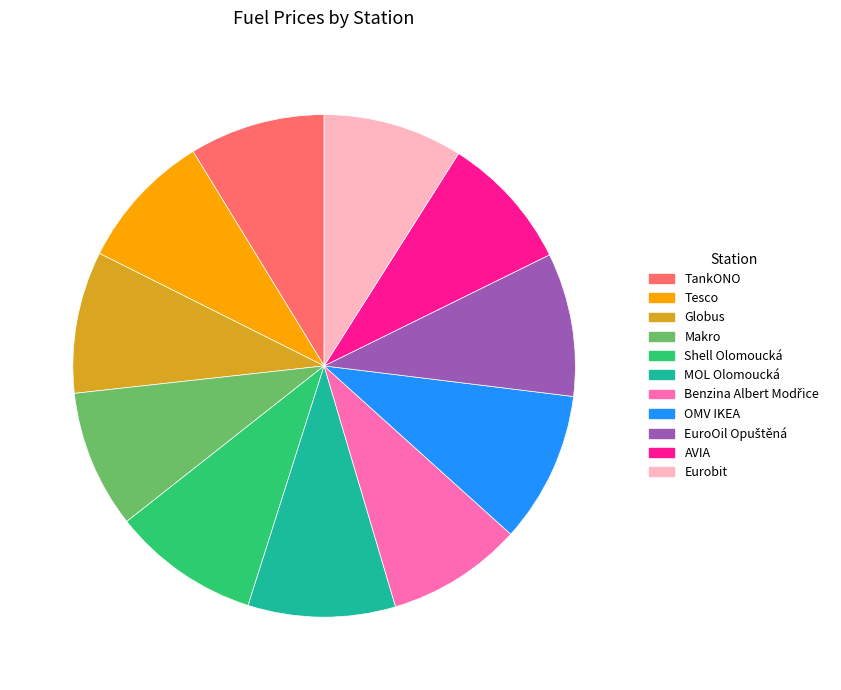

Is it true that TankONO is 9% of the pie?

True